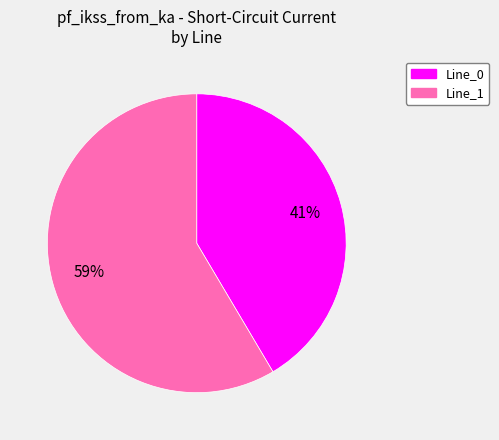

Approximately how many times larger is the value at Line_0 compared to Line_1?

0.7